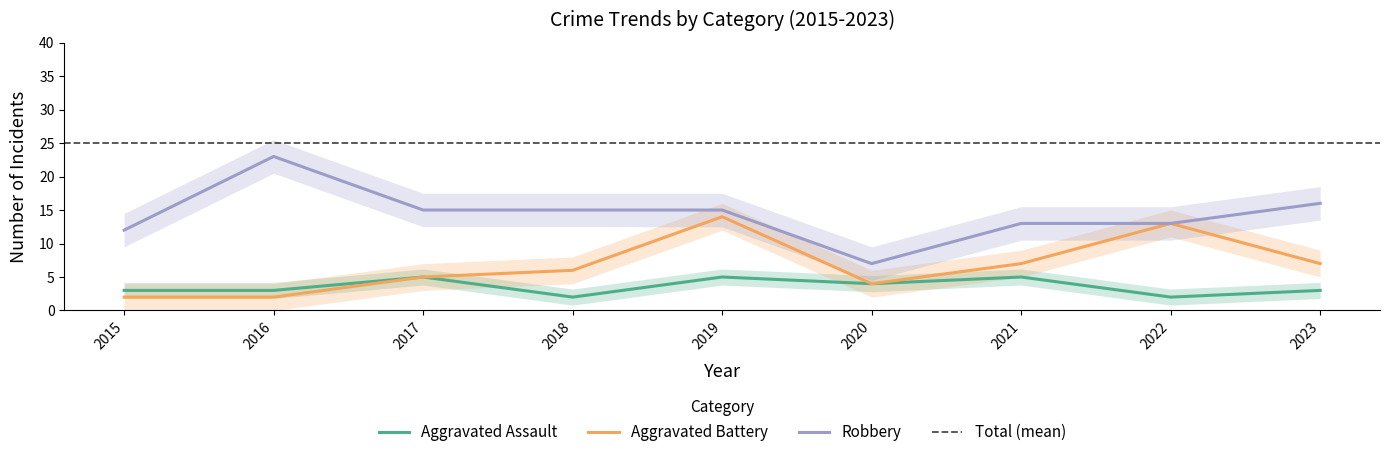

How many data points in Aggravated Battery are less than 6?

4